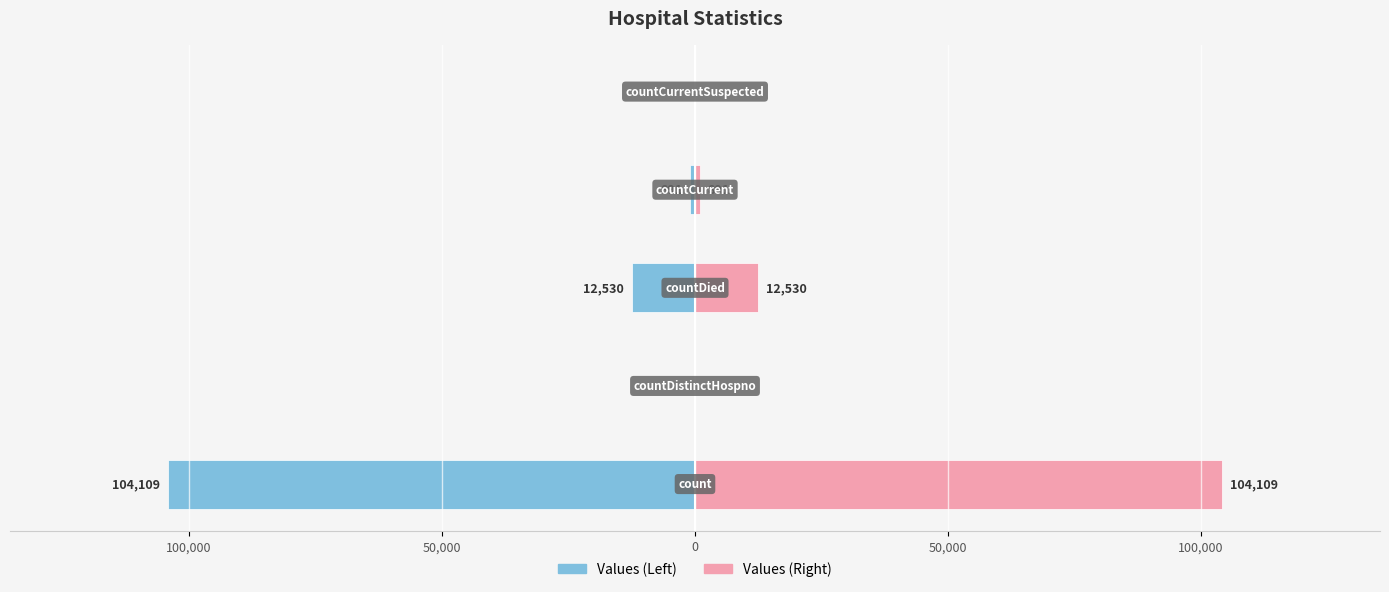

How many groups of bars are there?

5